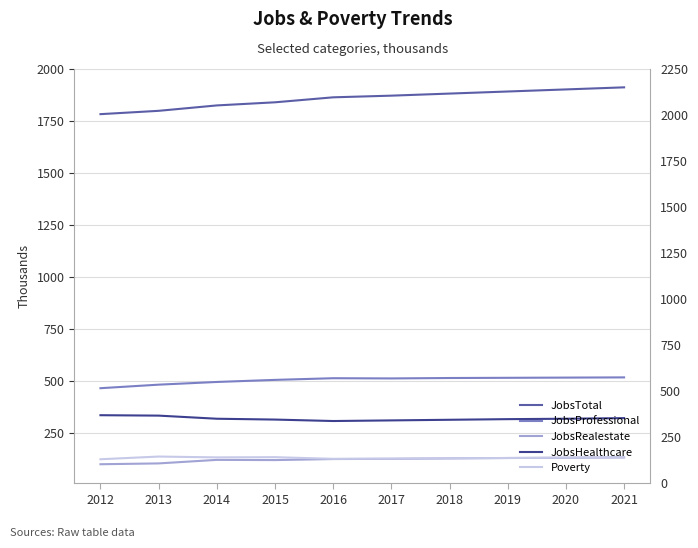

What is the maximum value shown in the chart?

1914